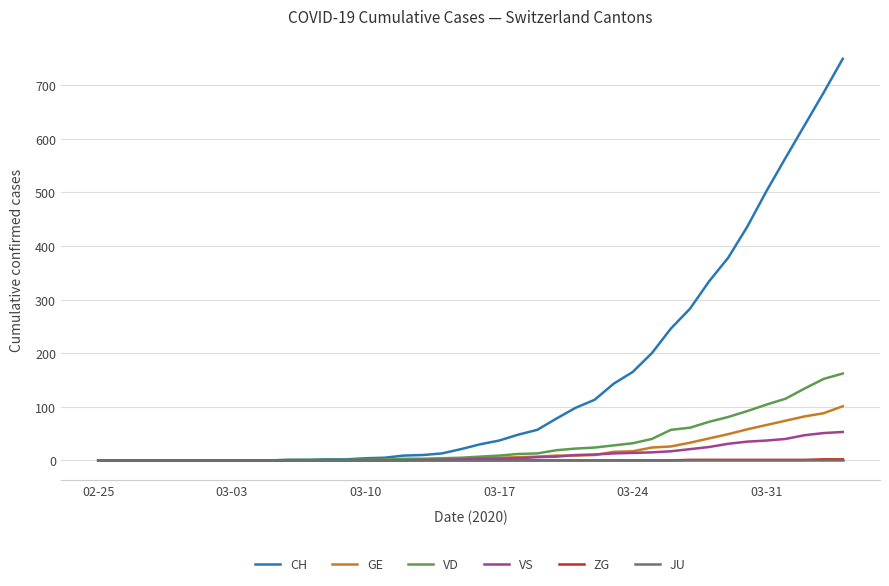

What is the highest value of the CH series?

749